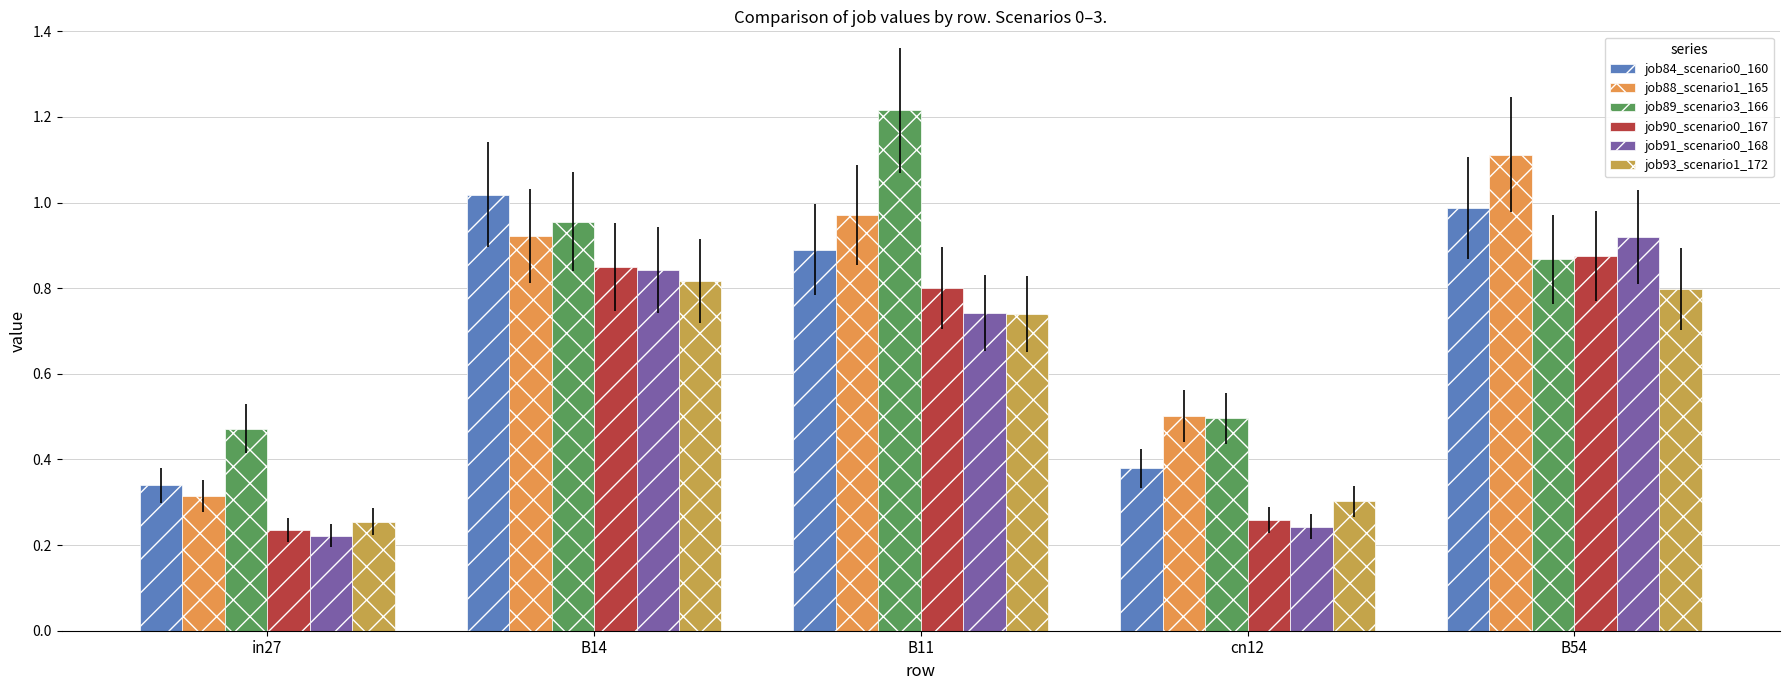

What is the difference between the highest and lowest values at cn12?

0.3